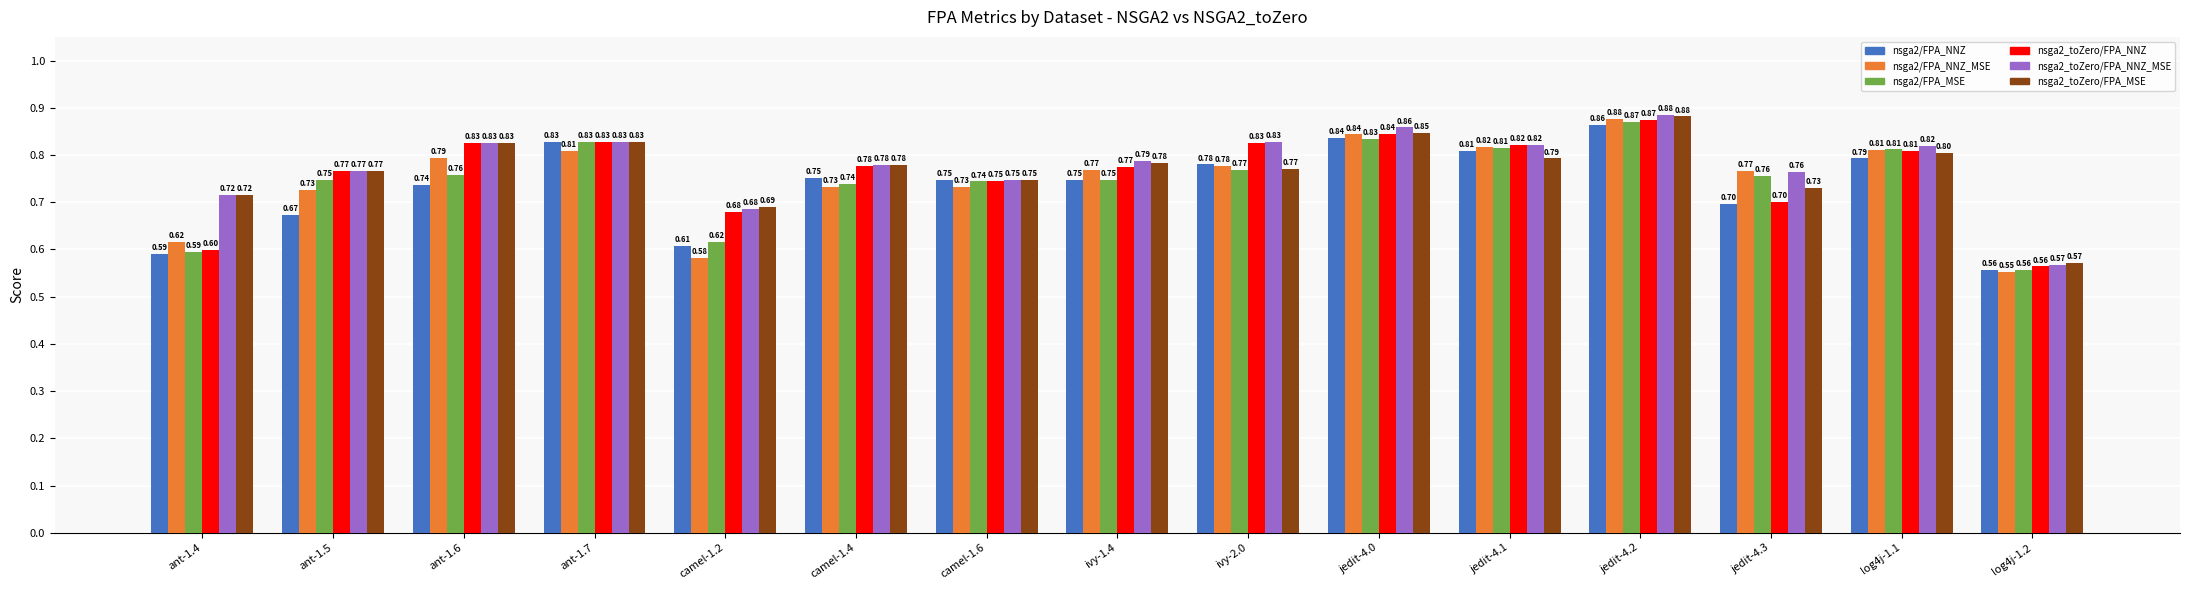

What is the label of the 8th bar from the right?

ivy-1.4